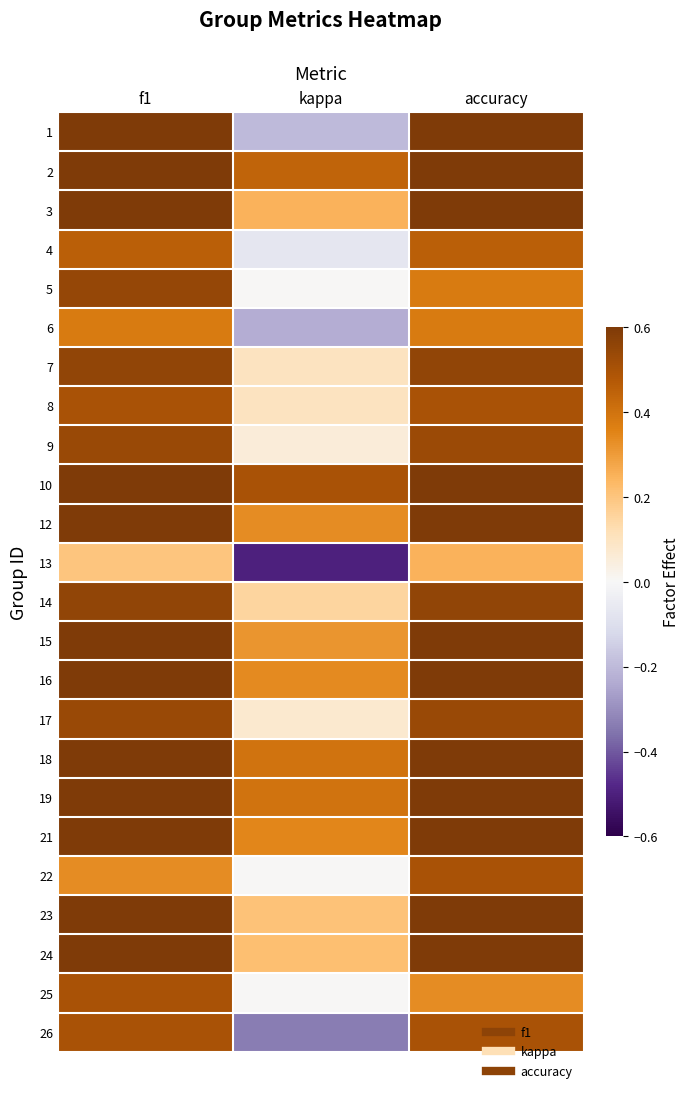

Count the number of data series in this chart.

24